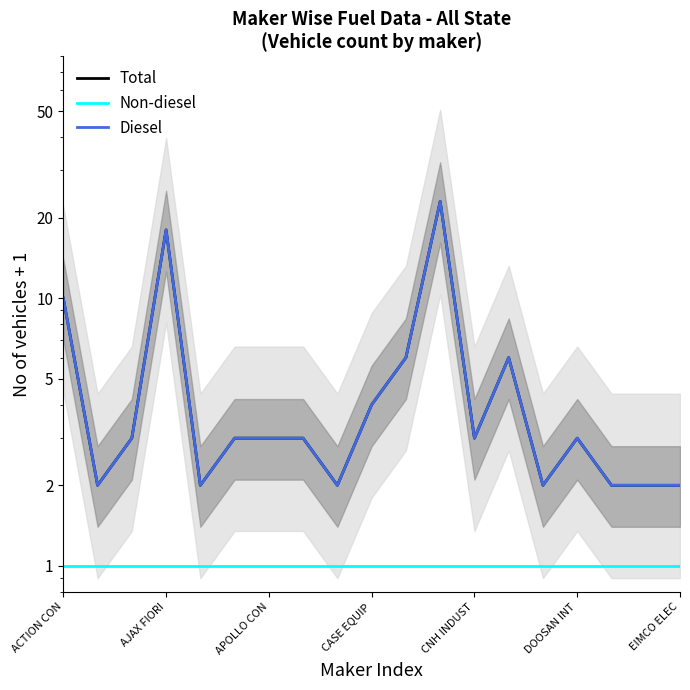

The Non-diesel series shows 1 at CNH INDUST. True or false?

True